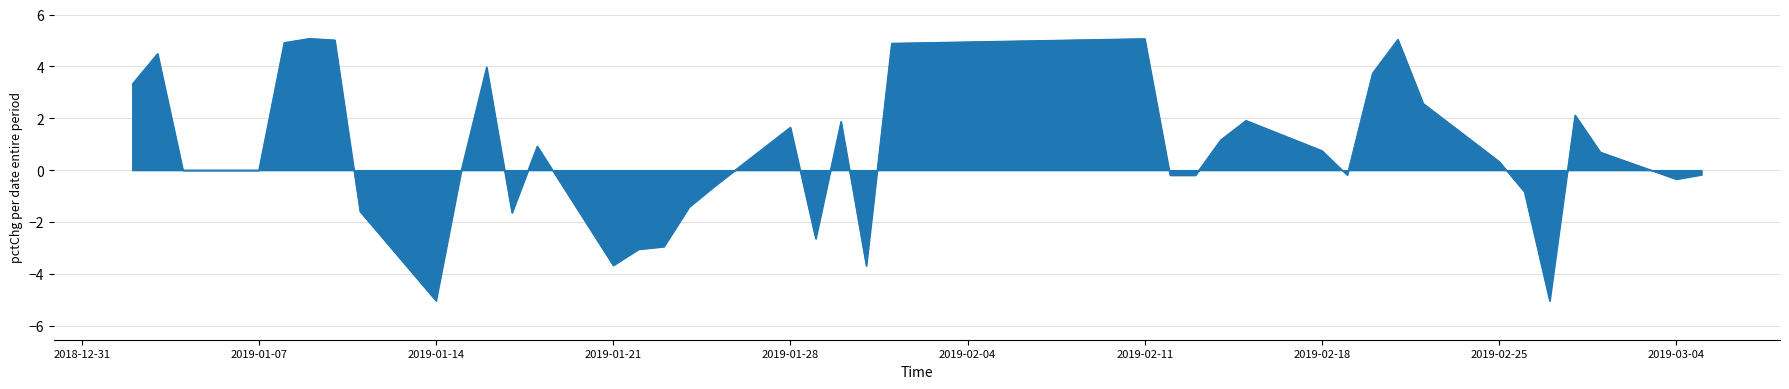

What is the minimum value shown in the chart?

-5.0